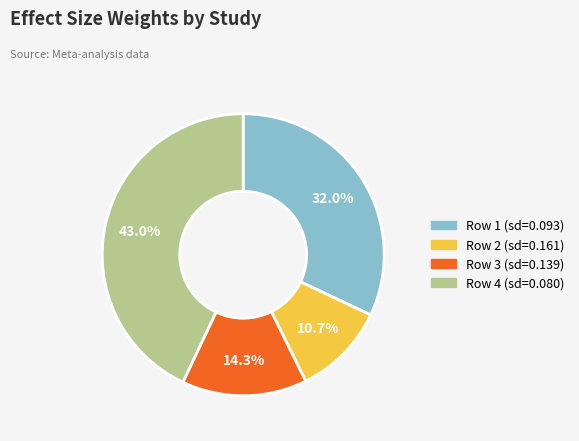

Does any single category account for the majority?

No